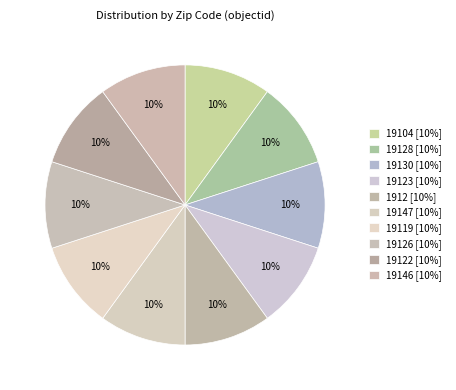

How many segments does this pie chart have?

10